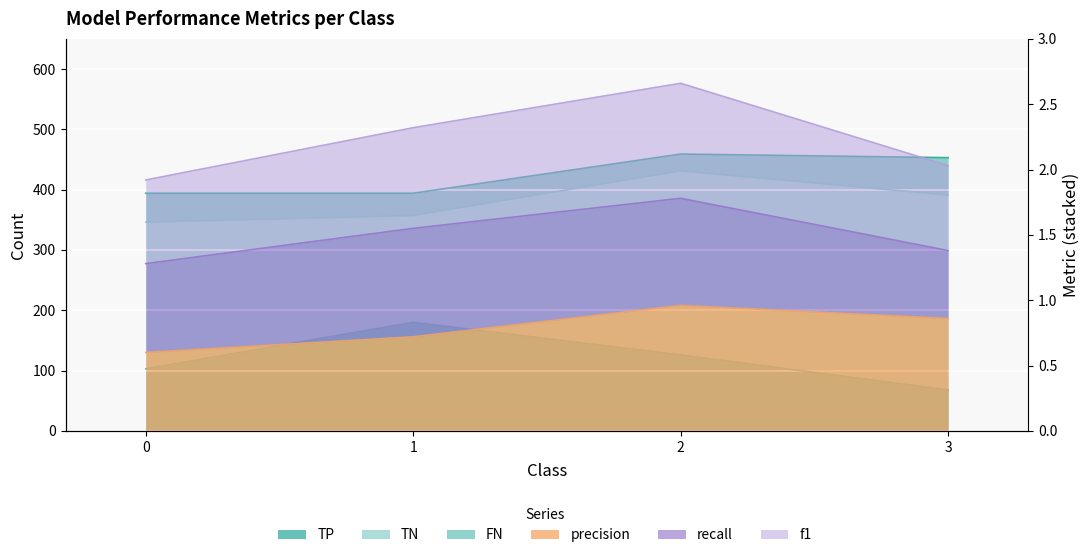

At how many categories does at least one series exceed 78?

3